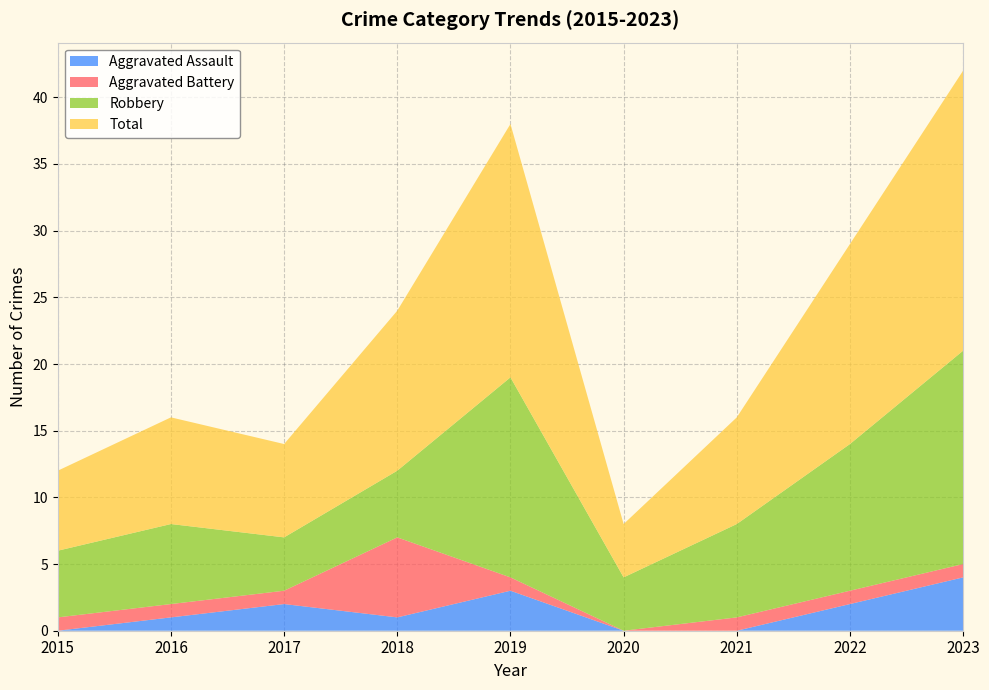

Reading left to right, transcribe all the data shown in this chart.

Aggravated Assault: 2015=0	2016=1	2017=2	2018=1	2019=3	2020=0	2021=0	2022=2	2023=4
Aggravated Battery: 2015=1	2016=1	2017=1	2018=6	2019=1	2020=0	2021=1	2022=1	2023=1
Robbery: 2015=5	2016=6	2017=4	2018=5	2019=15	2020=4	2021=7	2022=11	2023=16
Total: 2015=6	2016=8	2017=7	2018=12	2019=19	2020=4	2021=8	2022=15	2023=21